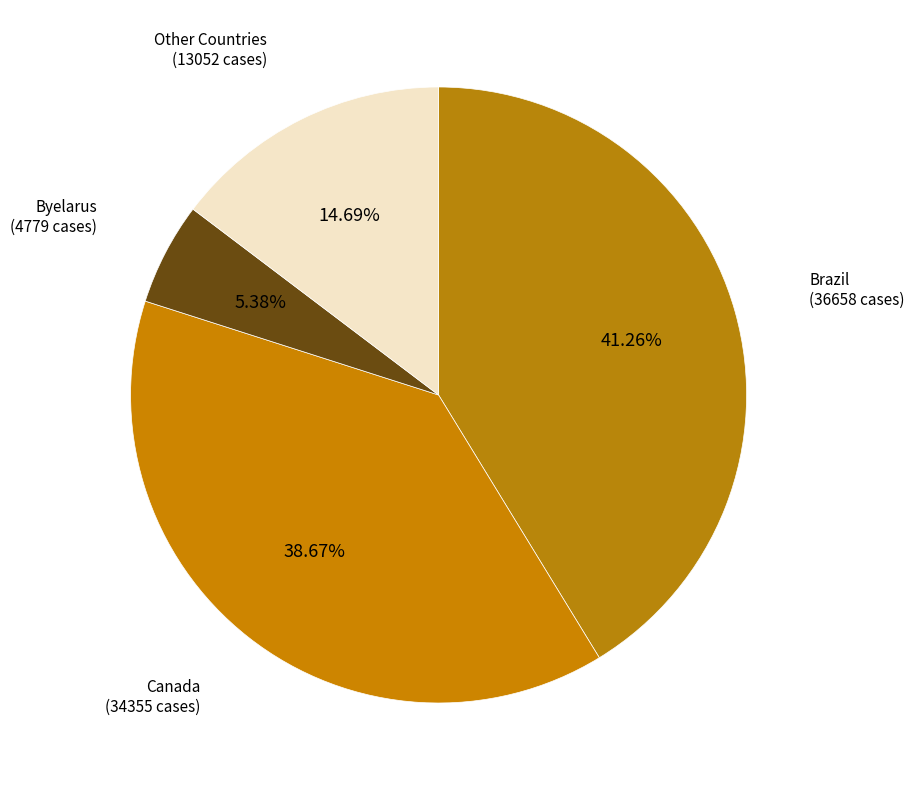

Between Brazil and Byelarus, which is larger?

Brazil